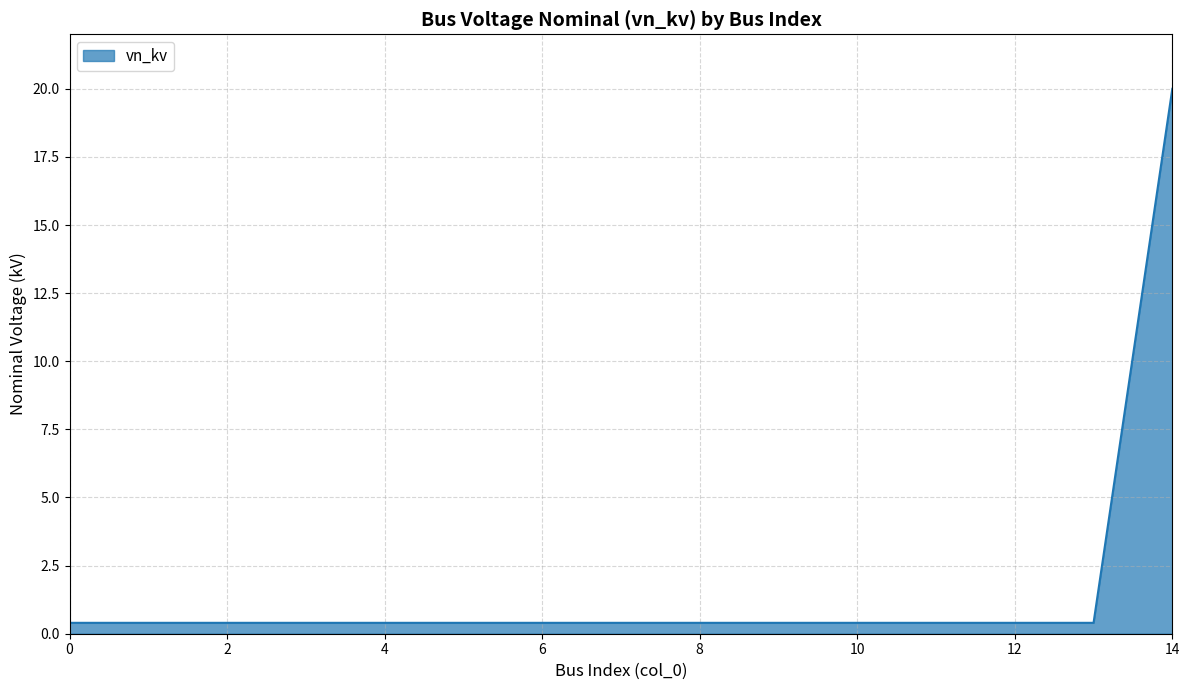

What is the difference between the maximum and second lowest values?

19.6